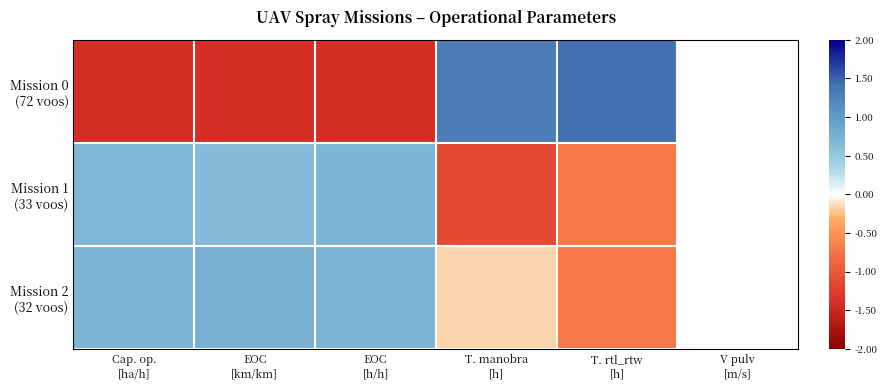

At Cap. op. [ha/h], list the series in order from largest to smallest.

Mission 2 (32 voos), Mission 1 (33 voos), Mission 0 (72 voos)